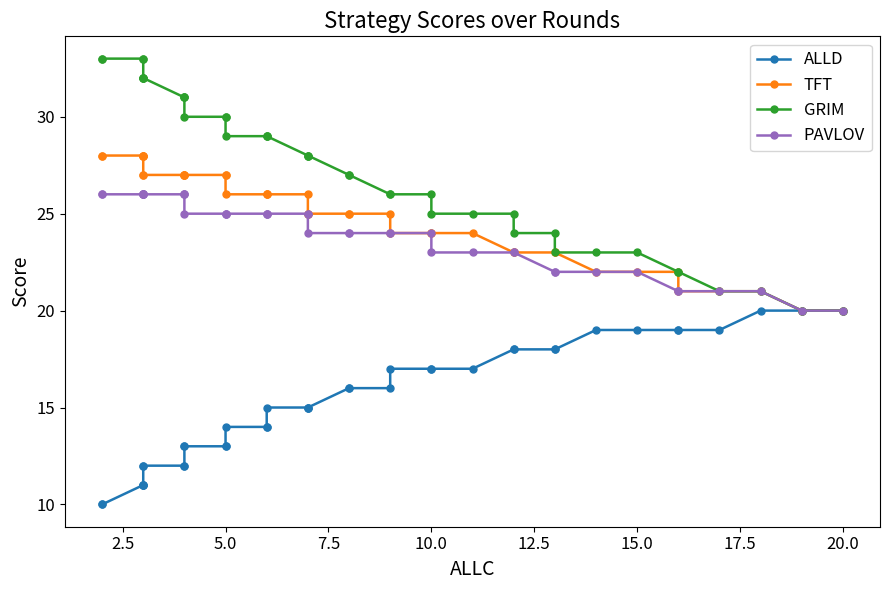

How many values in the GRIM series exceed 28?

18